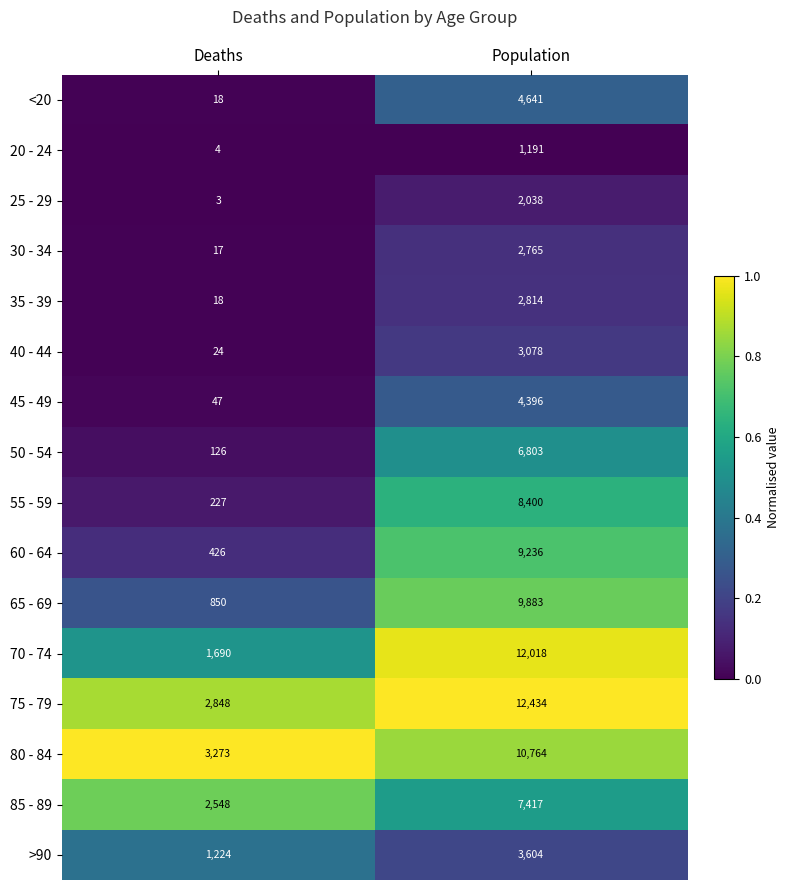

Rank the series by their maximum value, from lowest to highest.

20 - 24, 25 - 29, 30 - 34, 35 - 39, 40 - 44, >90, 45 - 49, <20, 50 - 54, 85 - 89, 55 - 59, 60 - 64, 65 - 69, 80 - 84, 70 - 74, 75 - 79